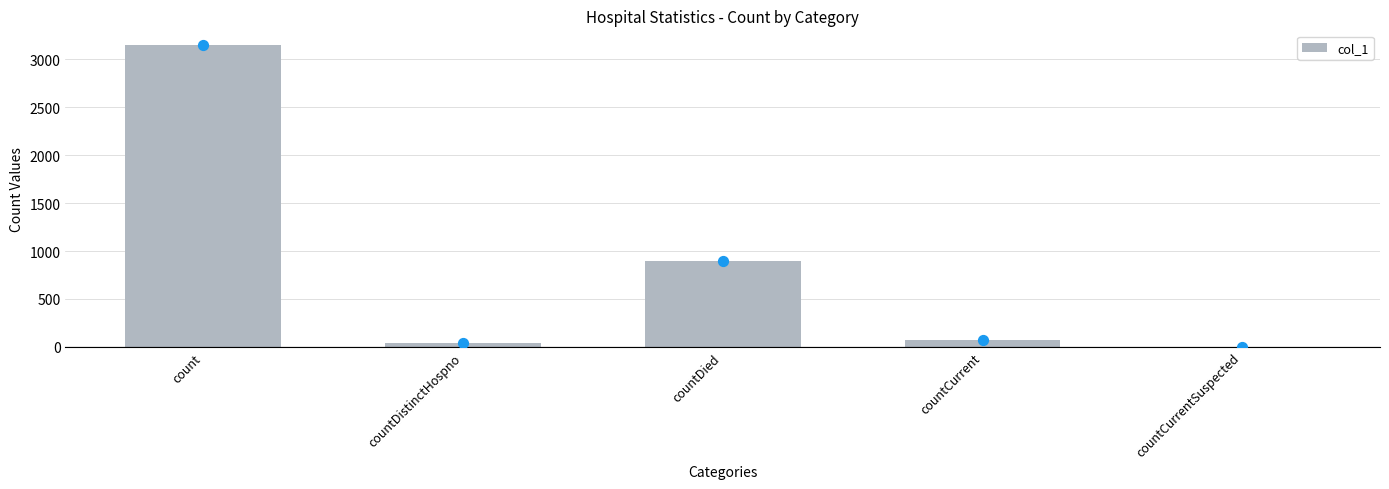

Approximately how many times larger is the value at countDied compared to countCurrent?

12.8